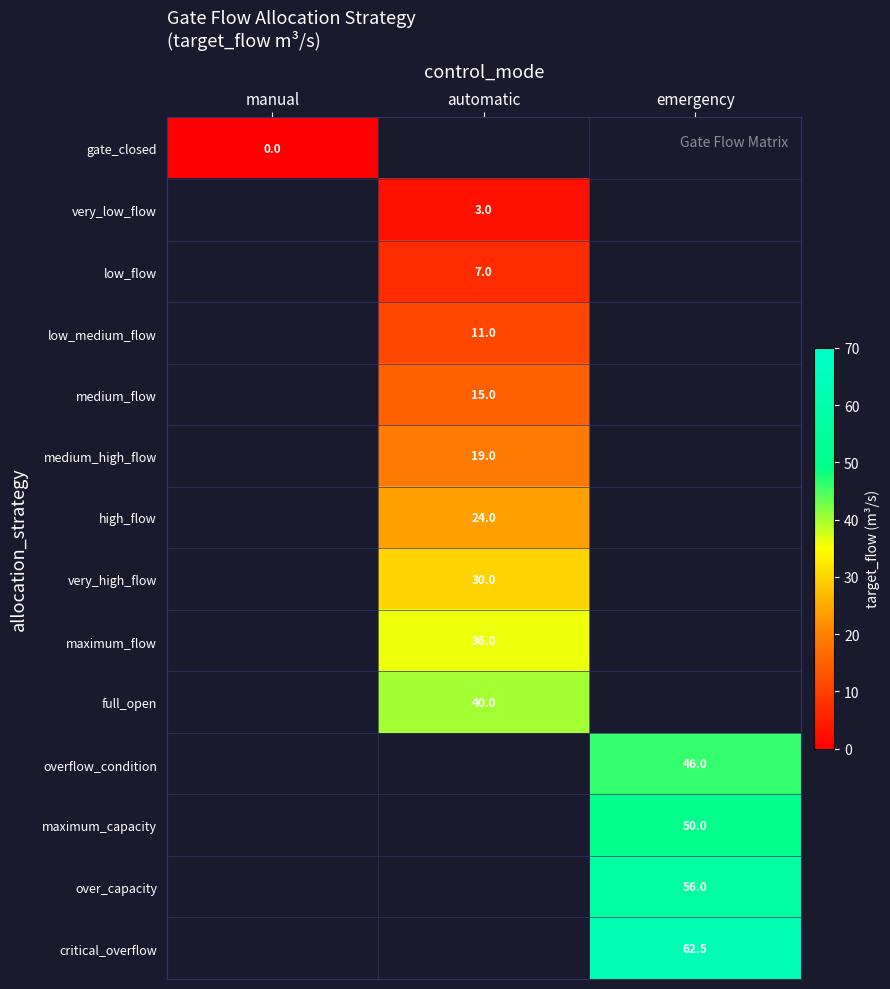

Is it true that overflow_condition equals 46.0 at emergency?

True